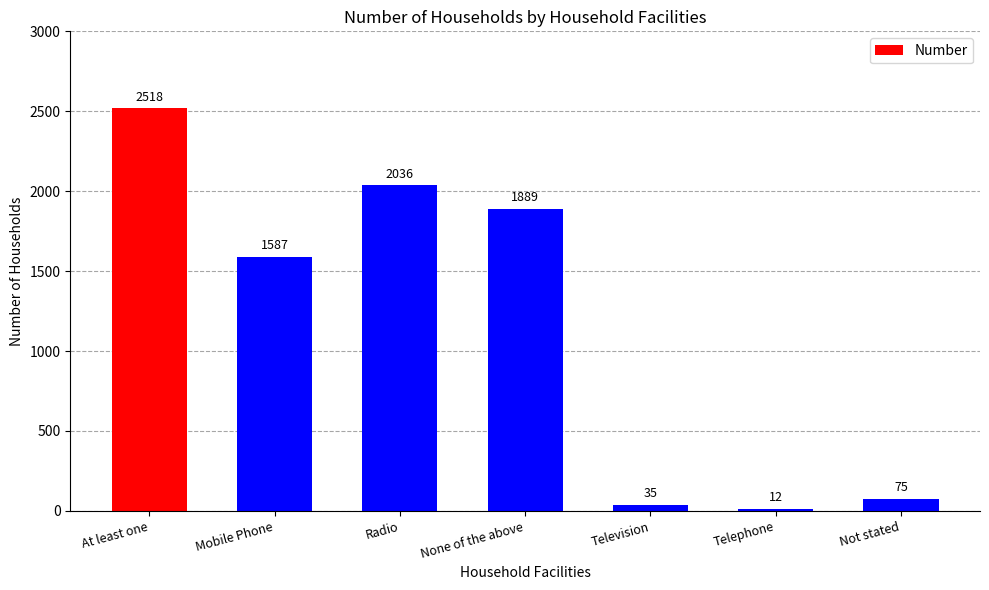

Rank the categories by value from highest to lowest.

At least one, Radio, None of the above, Mobile Phone, Not stated, Television, Telephone